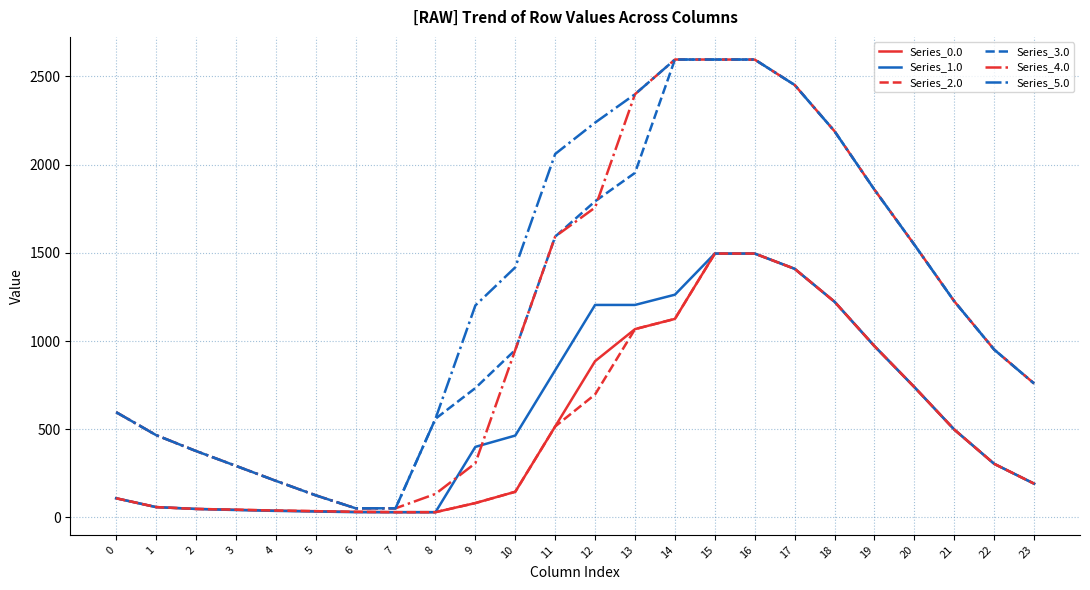

The Series_3.0 series shows 908.4 at 20. True or false?

False